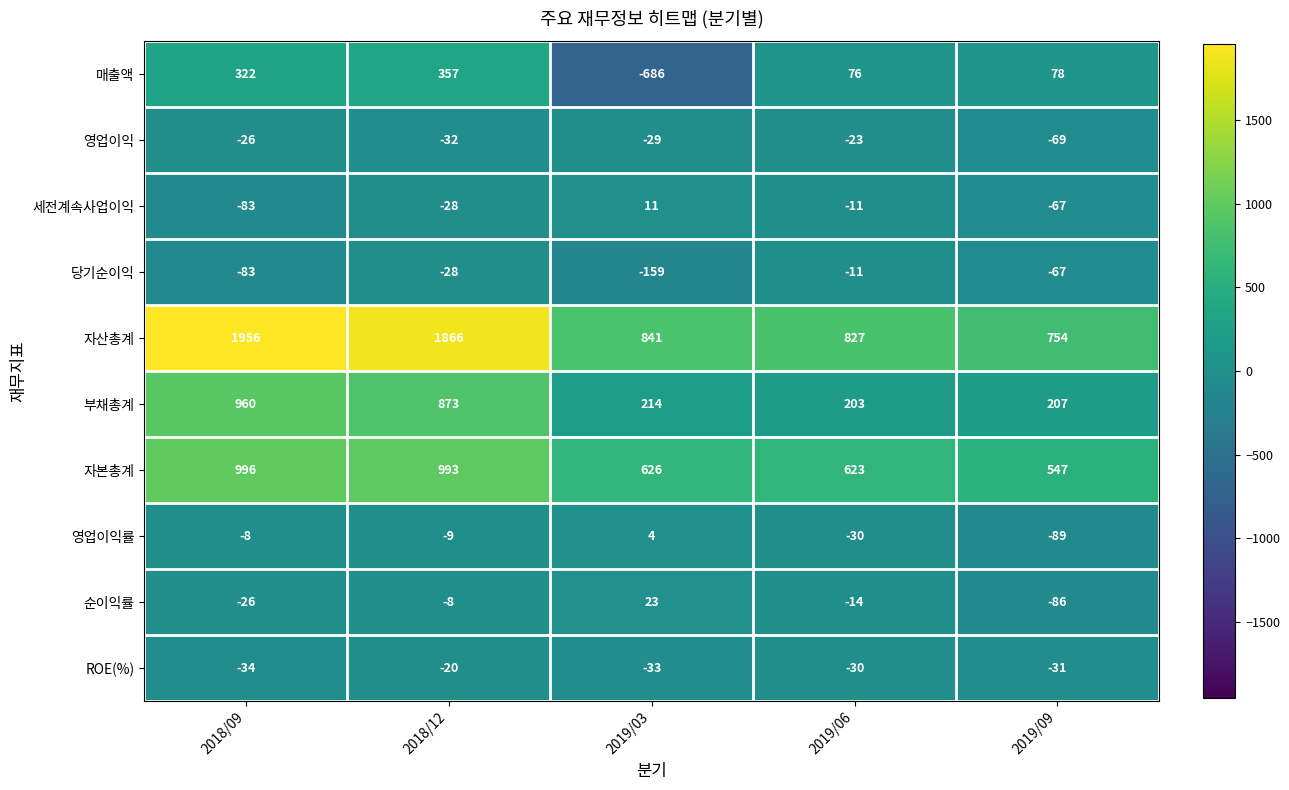

What is the difference between the second highest and second lowest values in the ROE(%) series?

3